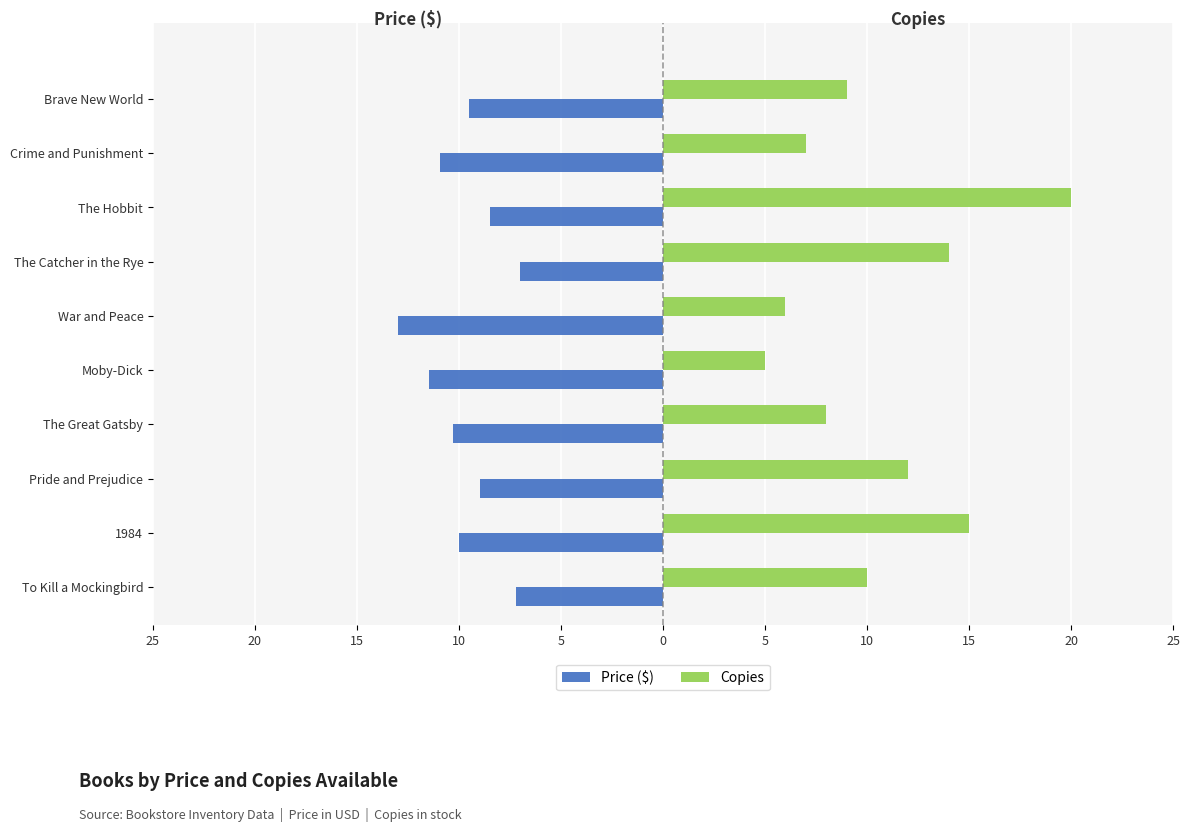

What are all the series names shown in the legend?

Price ($), Copies